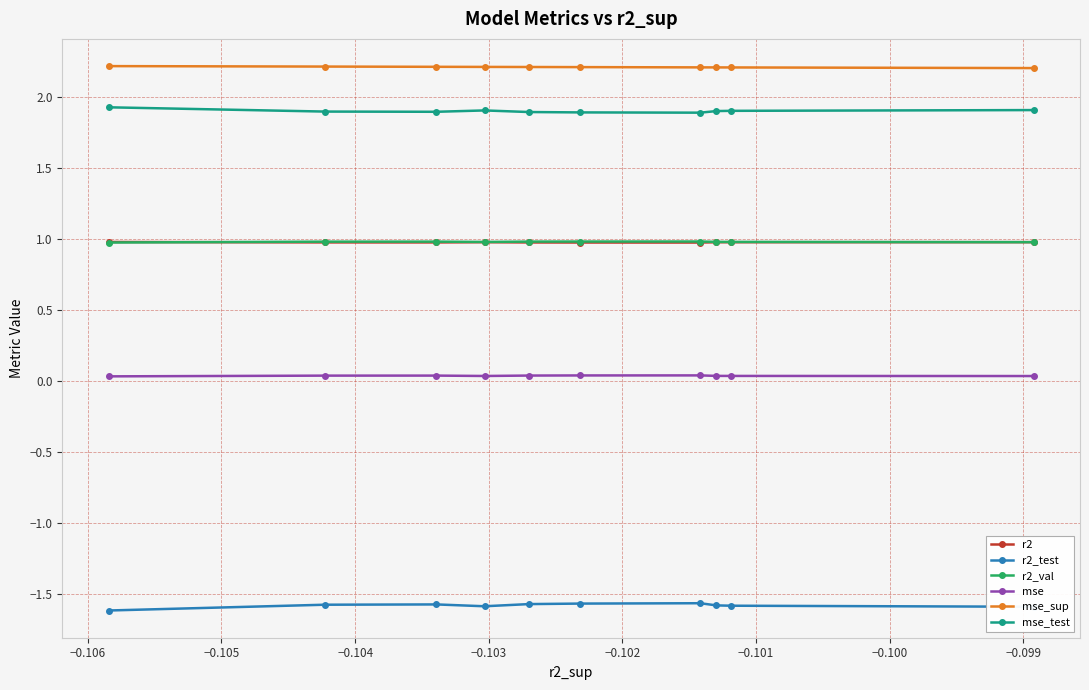

What is the maximum value shown in the chart?

2.2